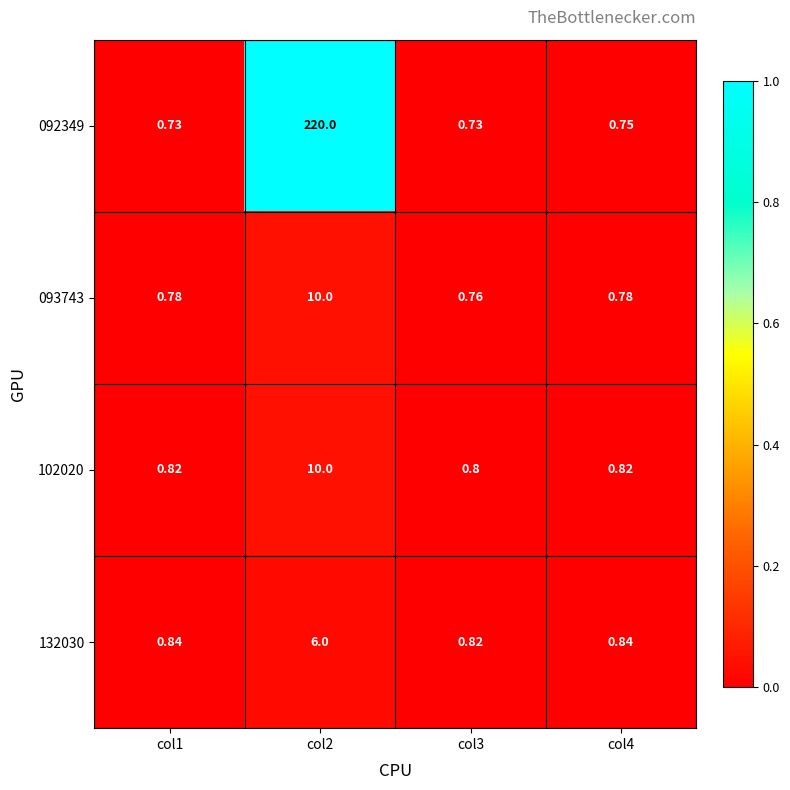

Is the value of 102020 at col1 greater than the value of 132030 at col4?

No